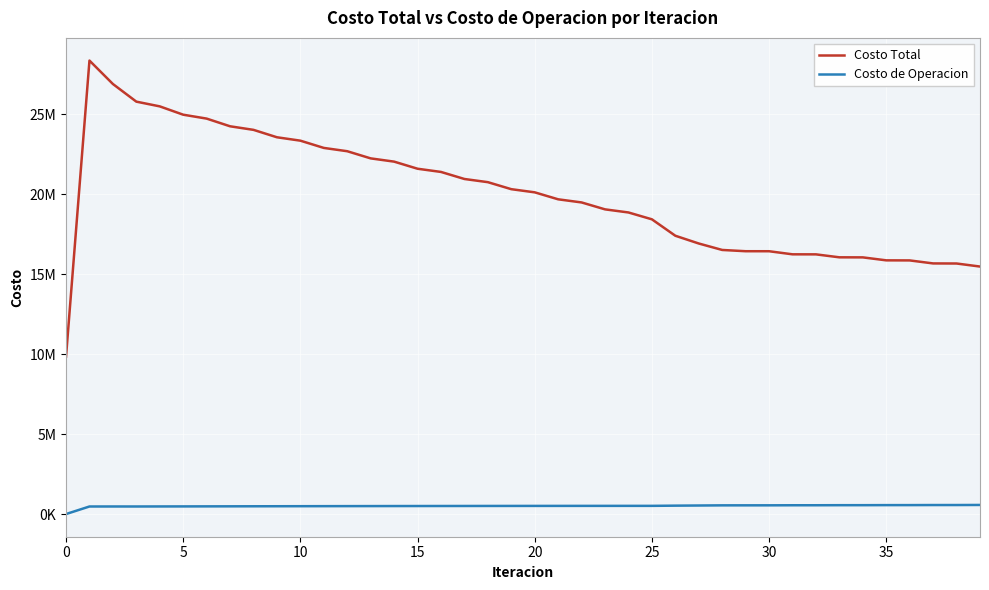

Is this an area chart (filled region under the line)?

No